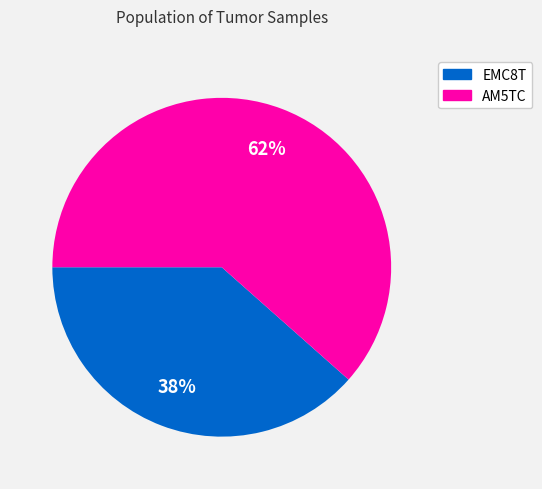

How many slices are in this pie chart?

2